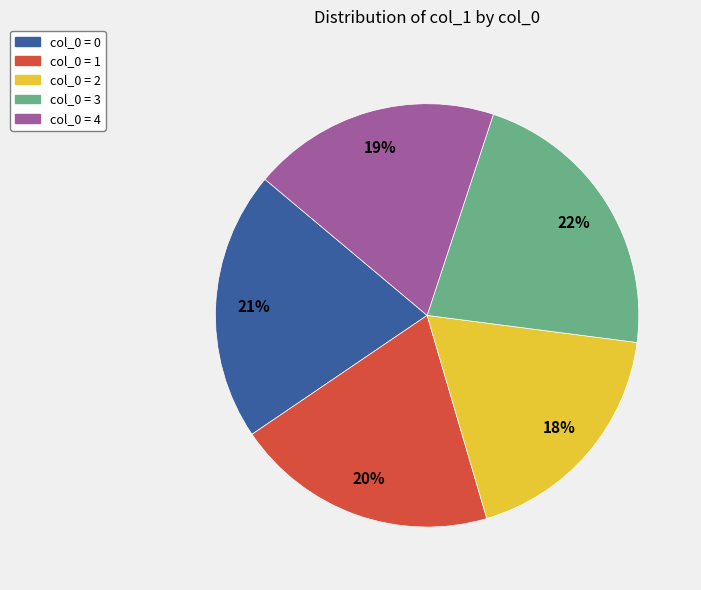

Is there any slice that represents more than half of the pie?

No